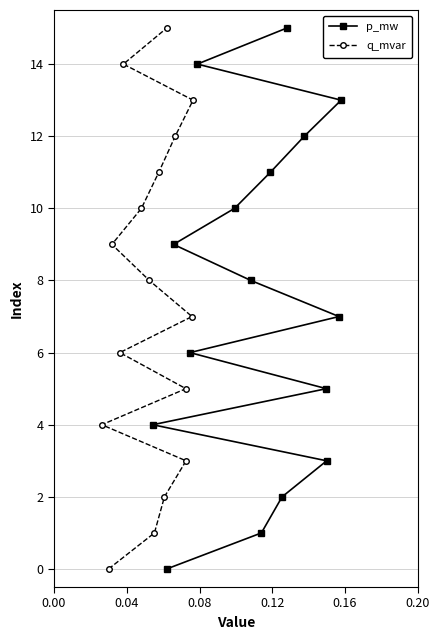

List the series in order of their peak value, highest first.

p_mw, q_mvar